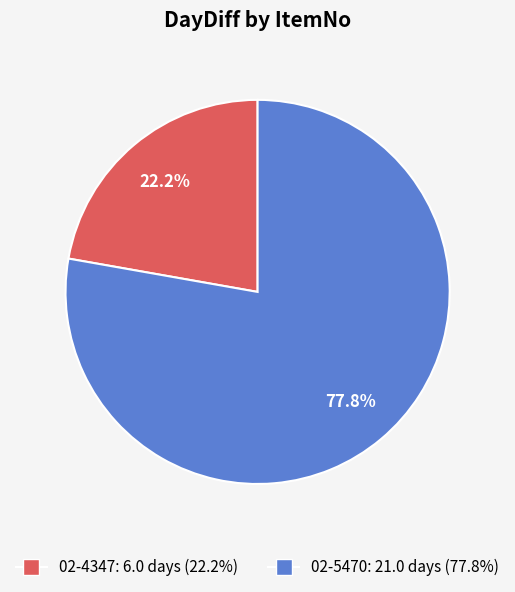

What portion of the pie excludes 02-4347?

77.8%